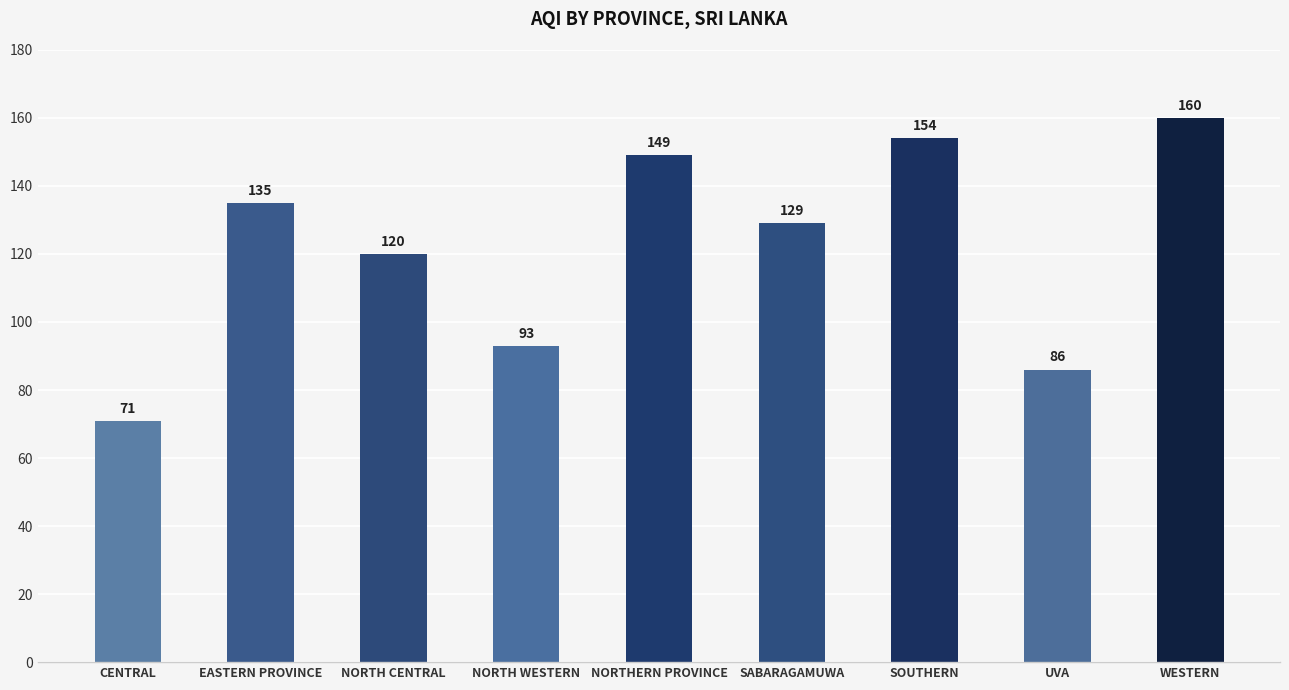

Rank the categories by value from highest to lowest.

WESTERN, SOUTHERN, NORTHERN PROVINCE, EASTERN PROVINCE, SABARAGAMUWA, NORTH CENTRAL, NORTH WESTERN, UVA, CENTRAL